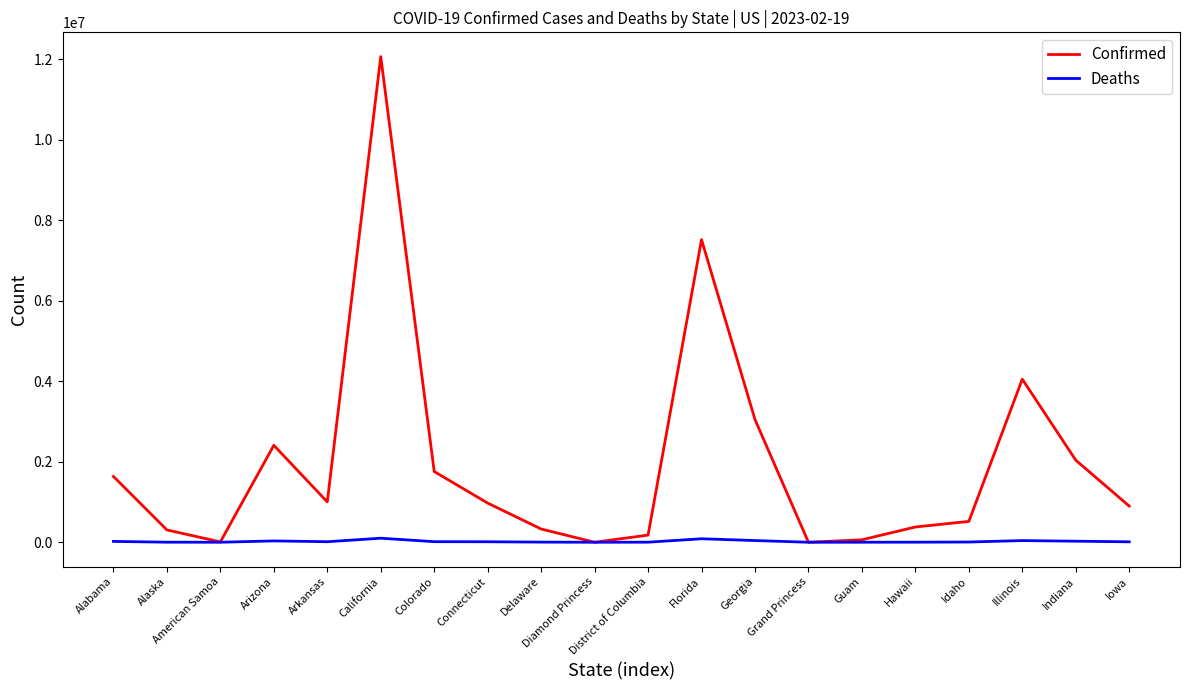

What is the difference between the Deaths values at Hawaii and Idaho?

3567